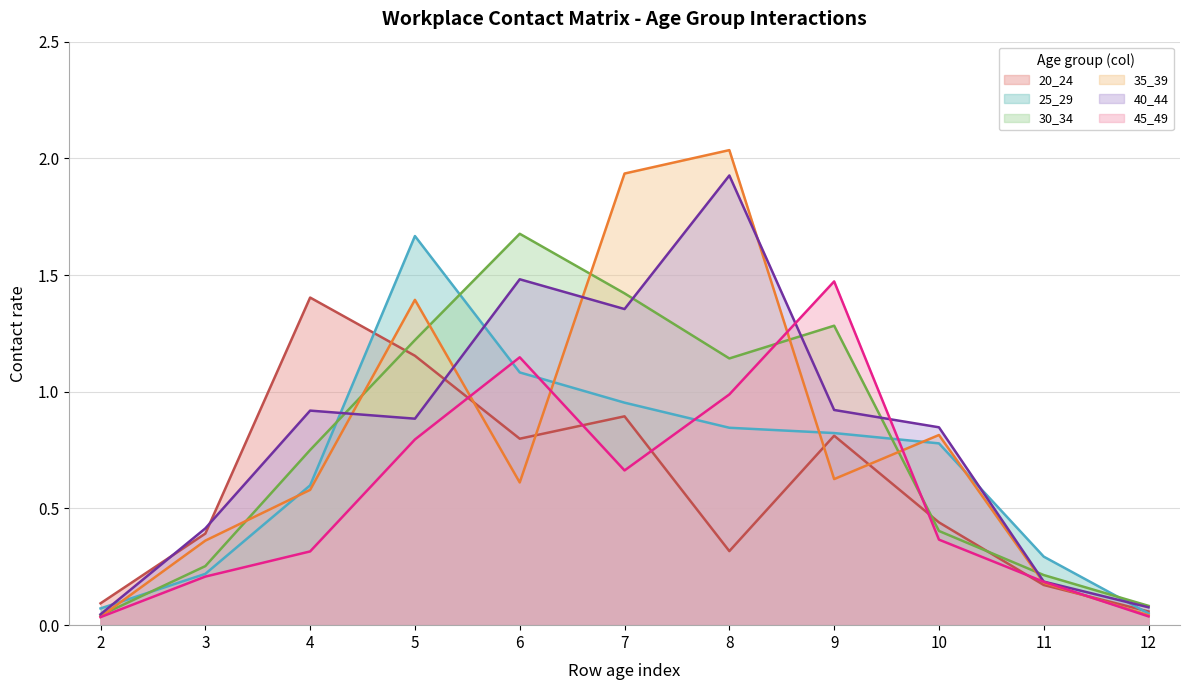

The value of 25_29 at 11 is 0.1. True or false?

False